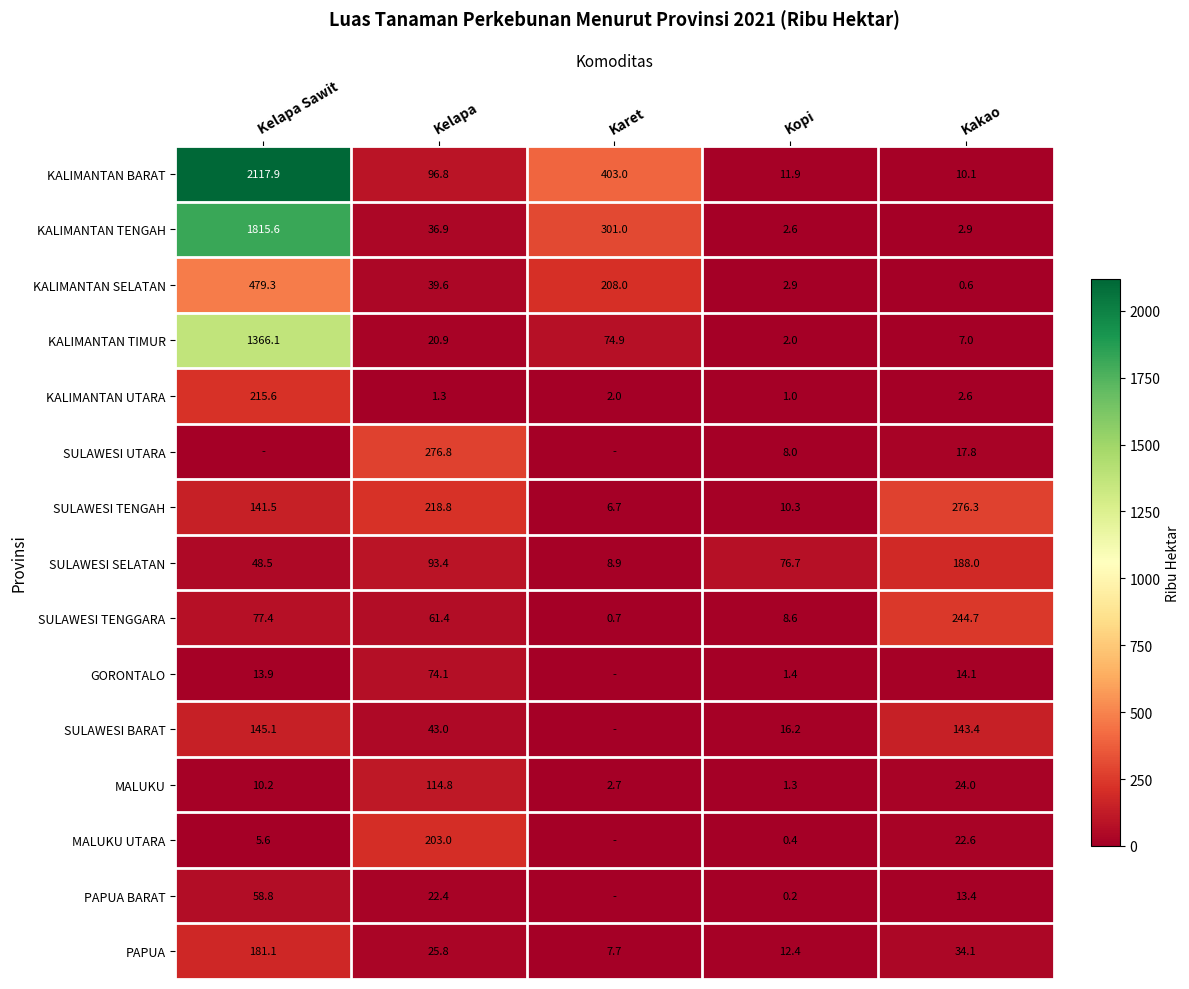

Rank the categories by KALIMANTAN UTARA value from highest to lowest.

Kelapa Sawit, Kakao, Karet, Kelapa, Kopi